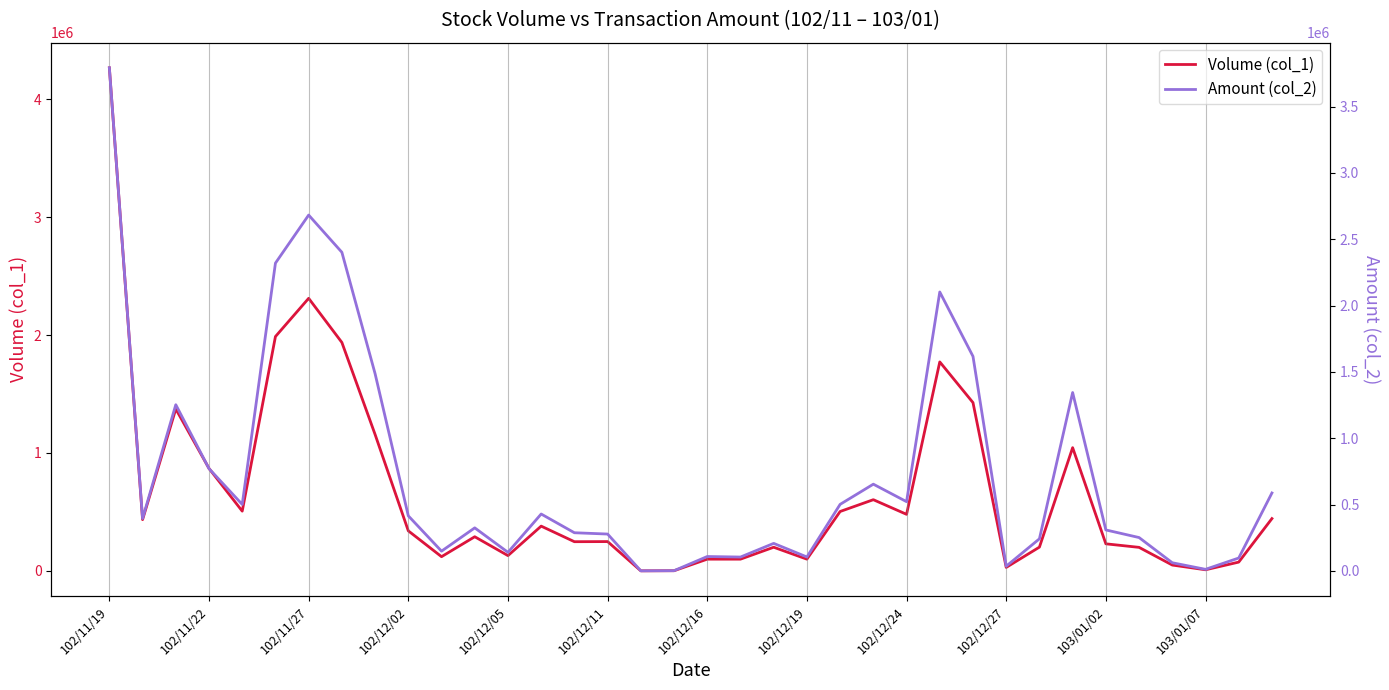

The value of Volume (col_1) at 102/12/19 is 100000. True or false?

True